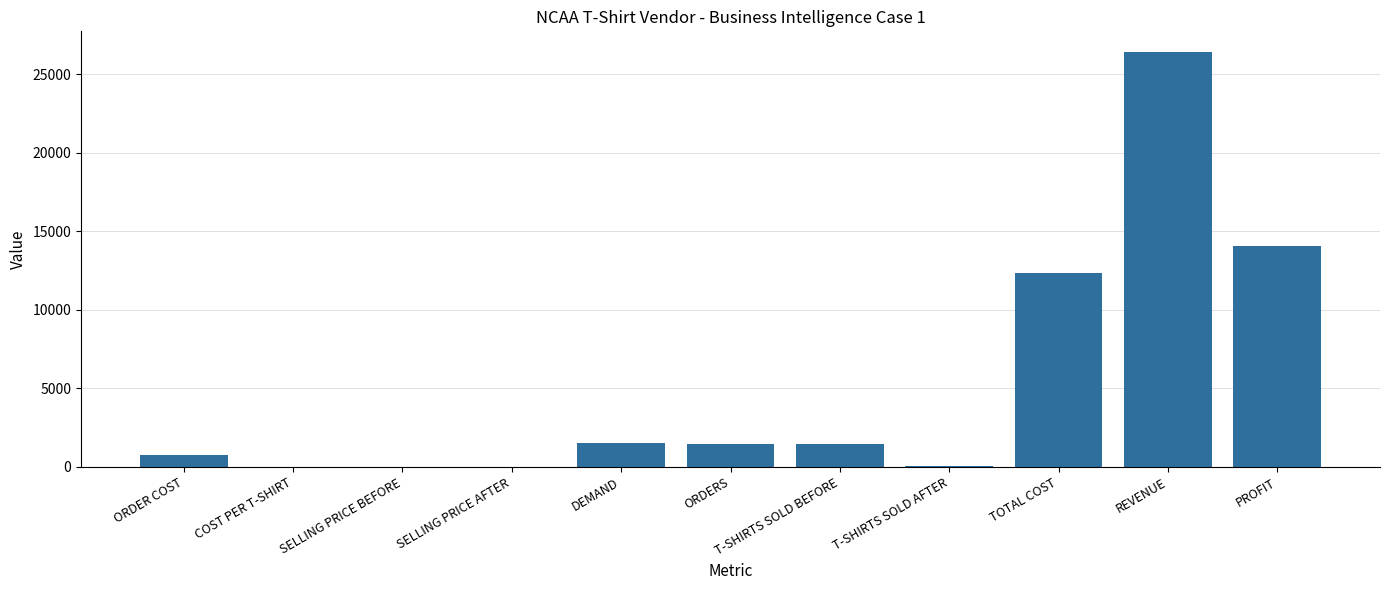

How many series are shown in this chart?

1